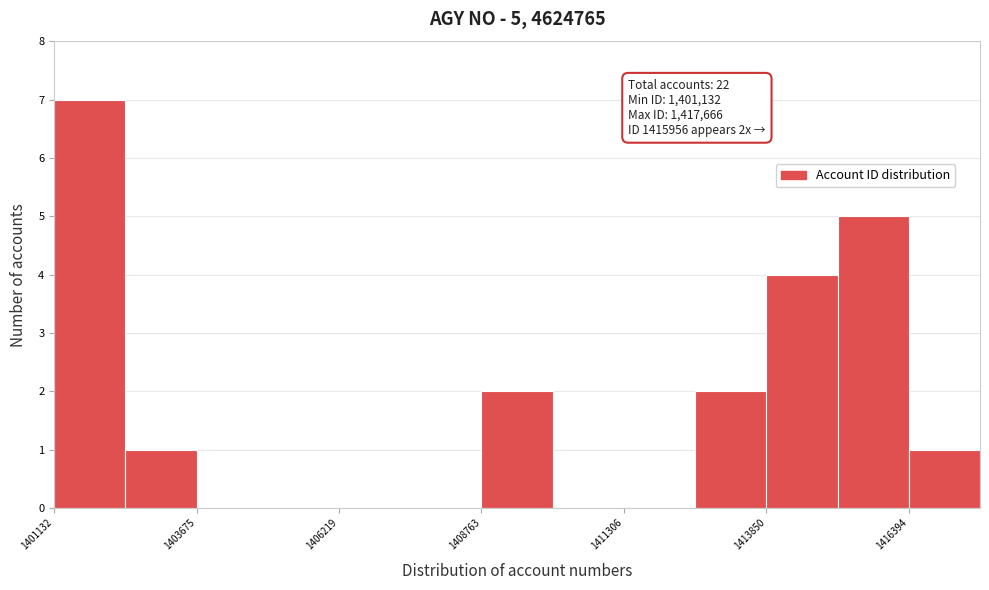

Read against the x-axis, roughly where is the centre of the tallest bar?

1402000